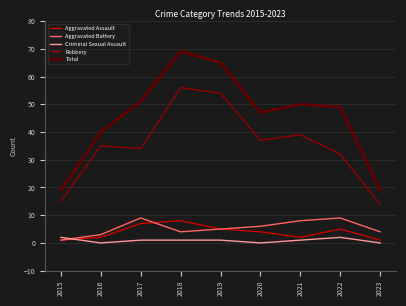

What is the sum of the Total values at 2015 and 2023?

38